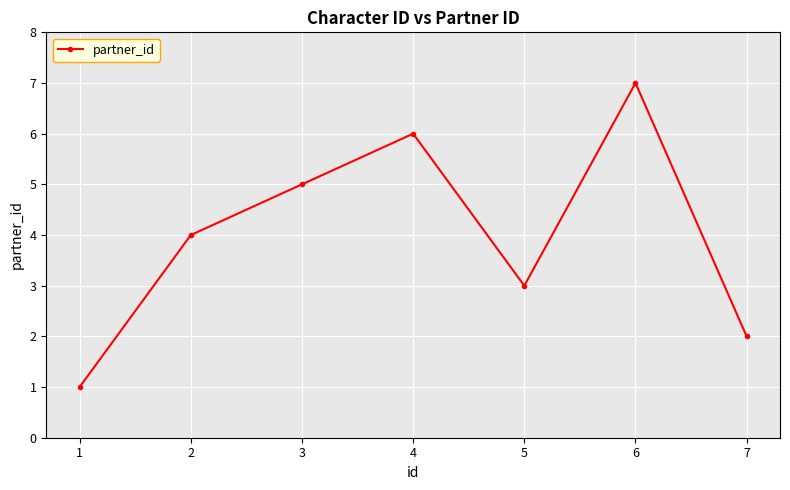

Reading left to right, what are all the values shown in this chart?

1	4	5	6	3	7	2